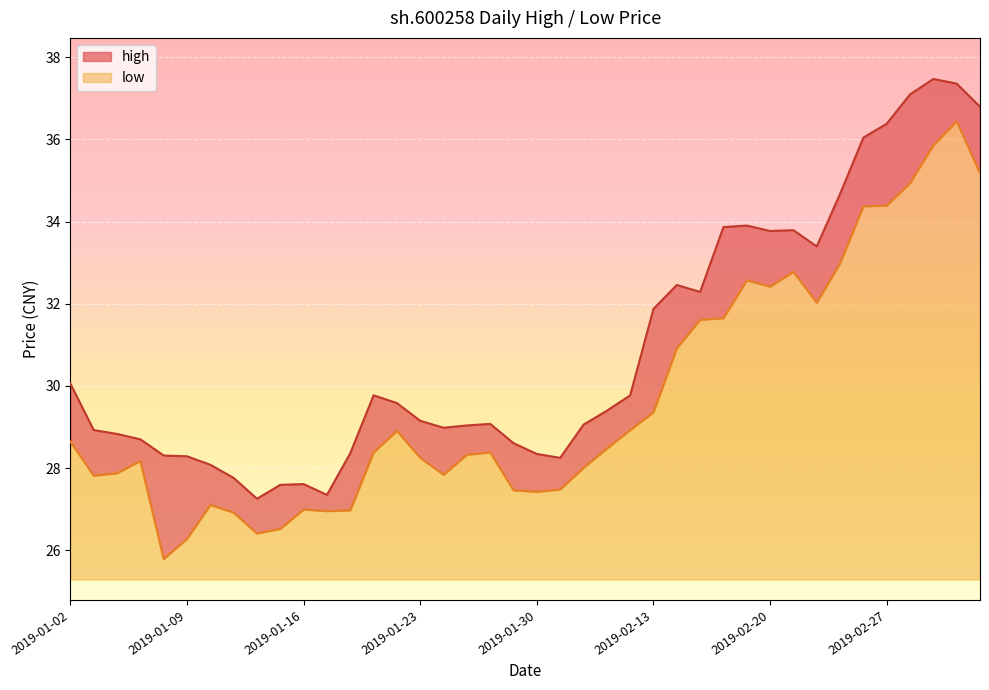

What is the smallest value displayed?

25.8